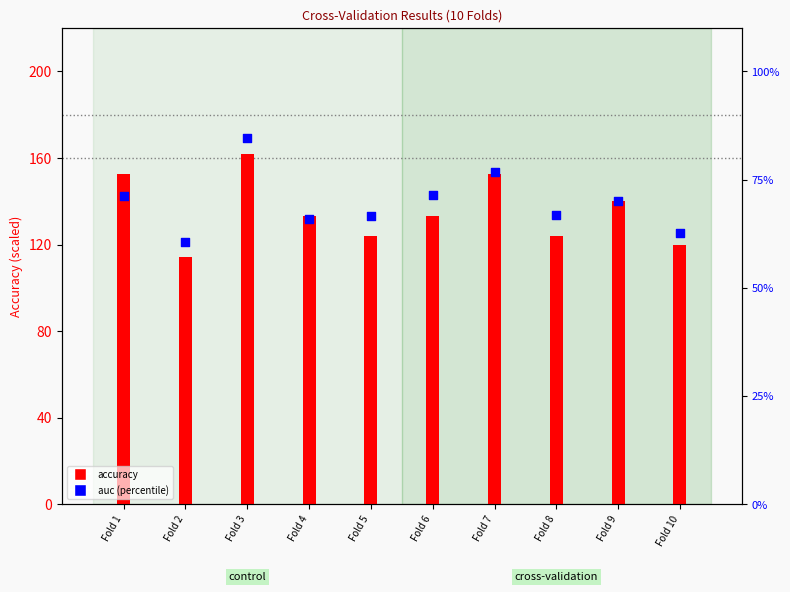

Is the value of accuracy at Fold 3 greater than the value of auc at Fold 4?

Yes